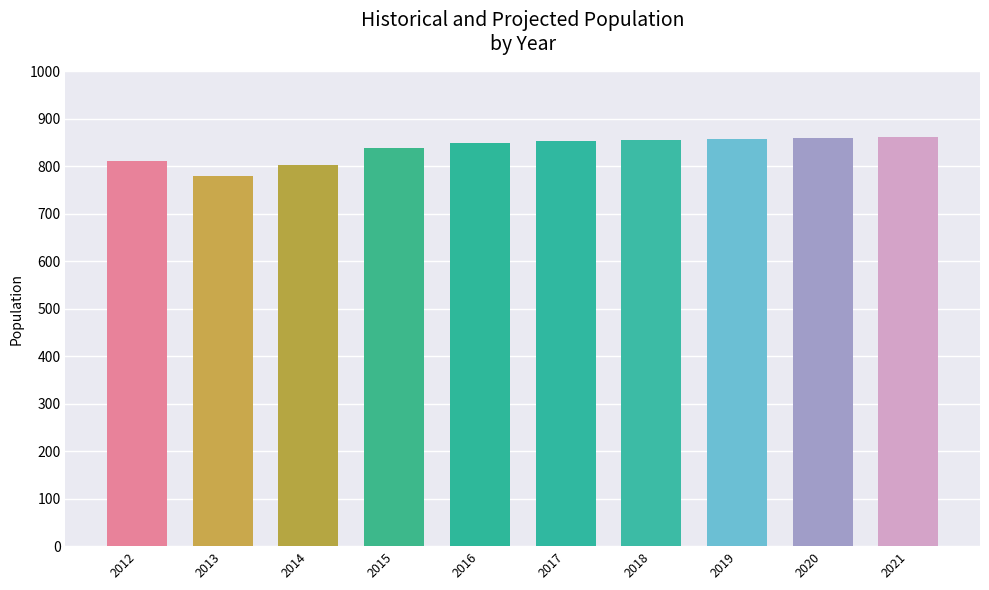

How many distinct data groups are displayed?

1